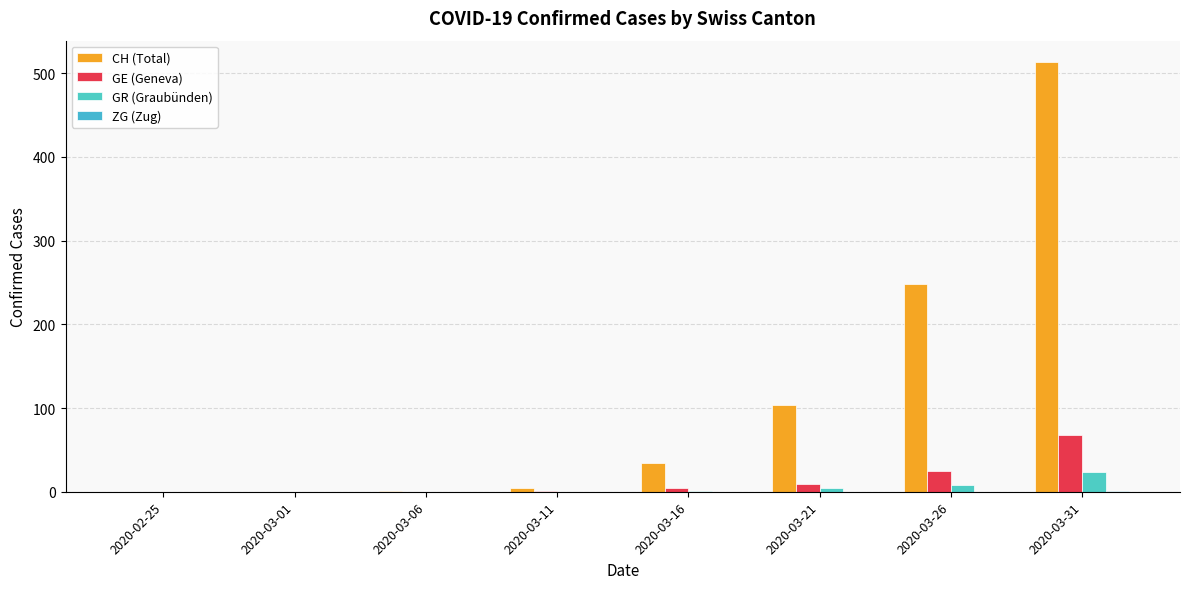

How many data points does each series have?

8